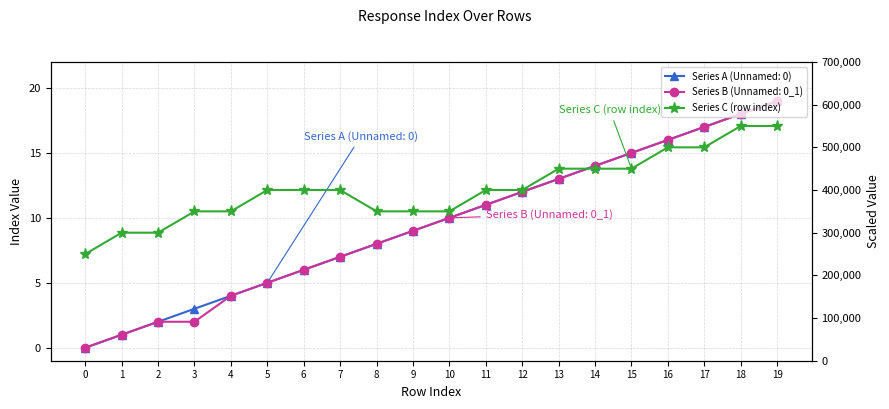

What is the sum of all values?

8050000